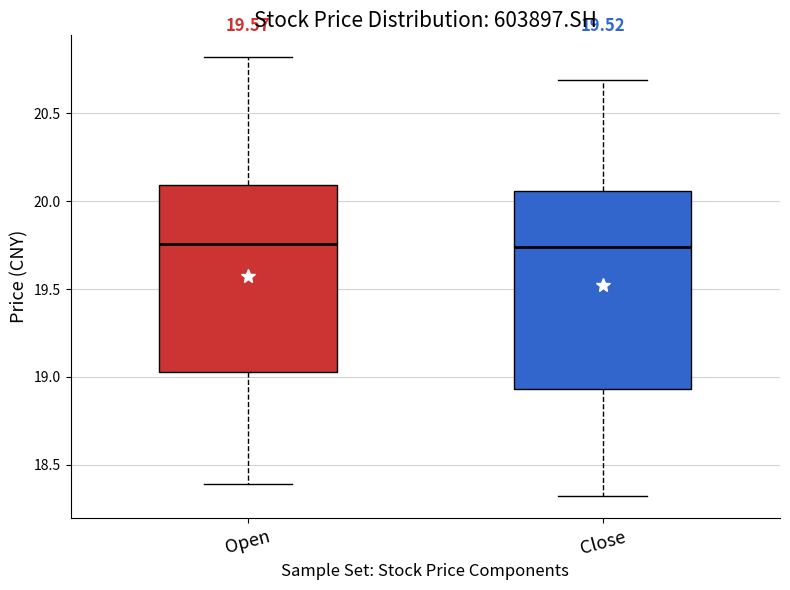

Reading left to right, transcribe this box plot: for each box, give where its median line is, the range the box spans, and where its two whiskers end, as read against the y-axis. The values are not printed on the chart, so give them approximately, as read against the axis.

Open: median 19.75, box 19.05 to 20.10, whiskers 18.40 to 20.80
Close: median 19.75, box 18.95 to 20.05, whiskers 18.30 to 20.70